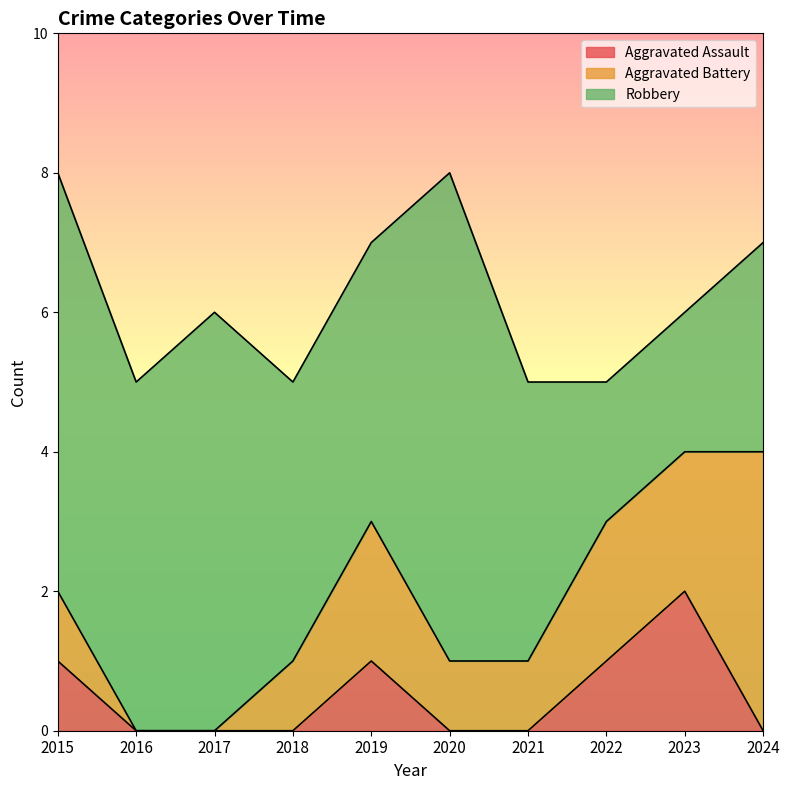

How many interior local valleys does the Robbery series have?

1